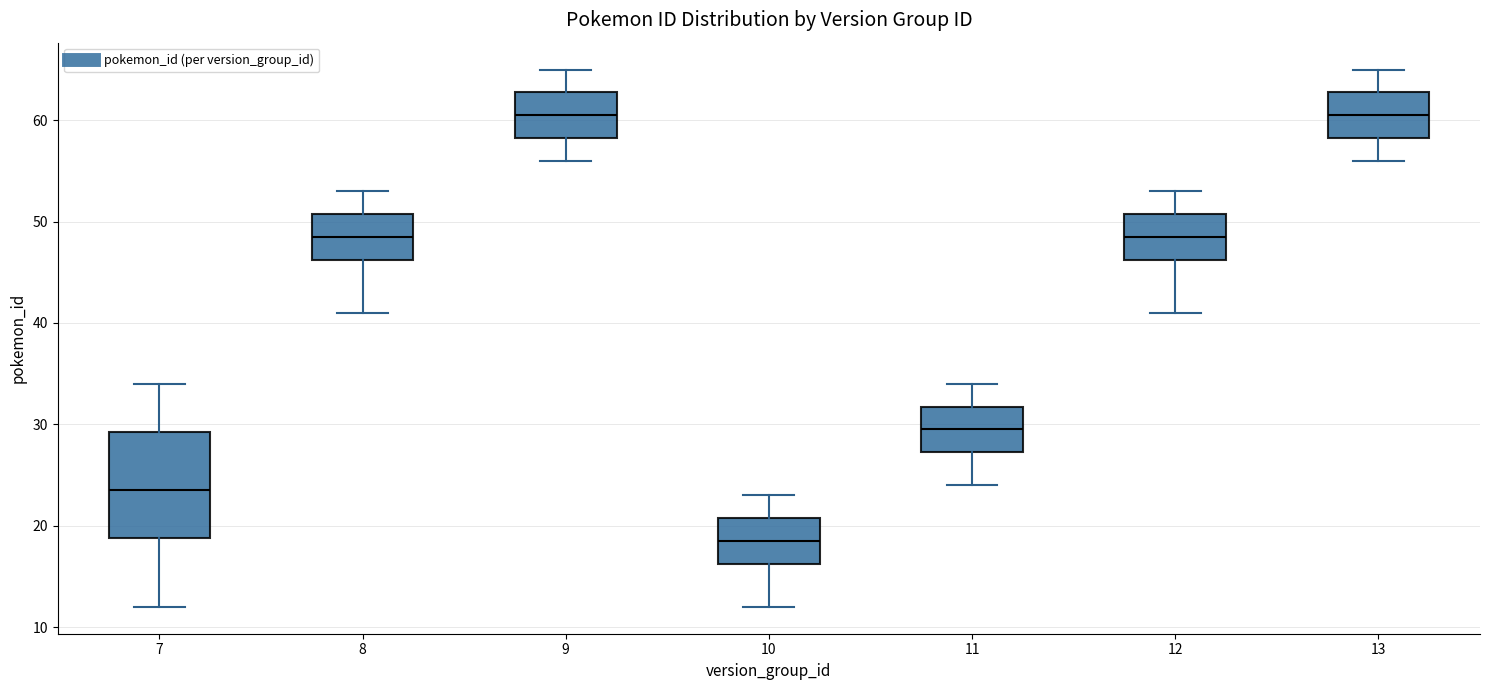

Which box is the tallest, from its lower edge to its upper edge?

7